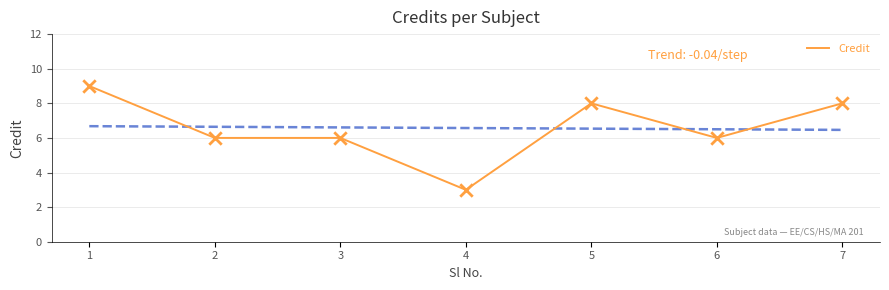

What is the ratio of the value at 4 to the value at 3?

0.5